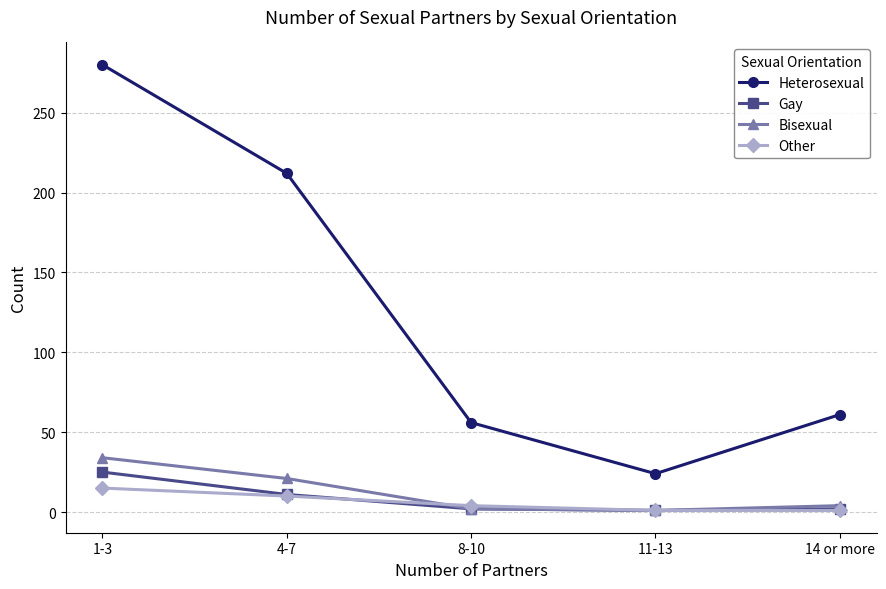

What is the greatest value displayed?

280